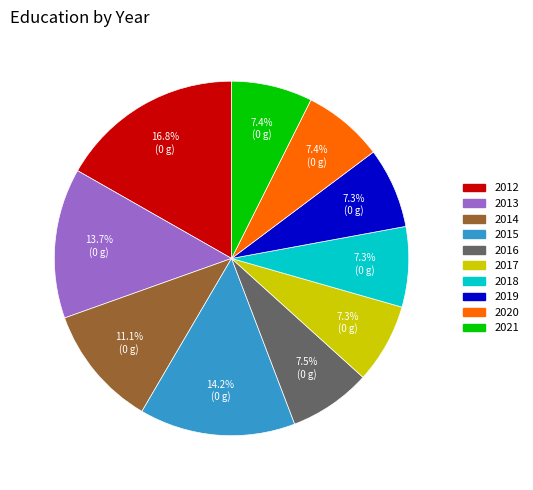

Is 2014 the majority of the pie?

No